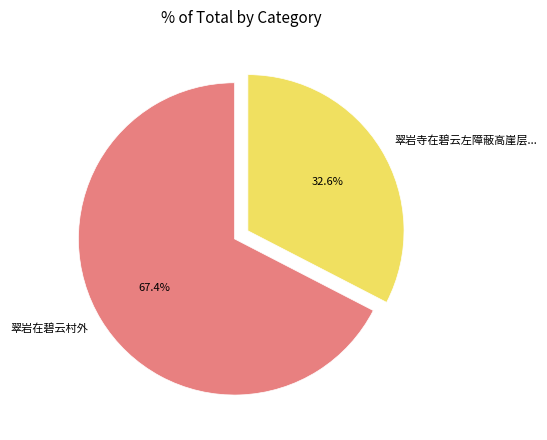

Approximately how many times larger is the value at 翠岩寺在碧云左障蔽高崖层... compared to 翠岩在碧云村外?

0.5